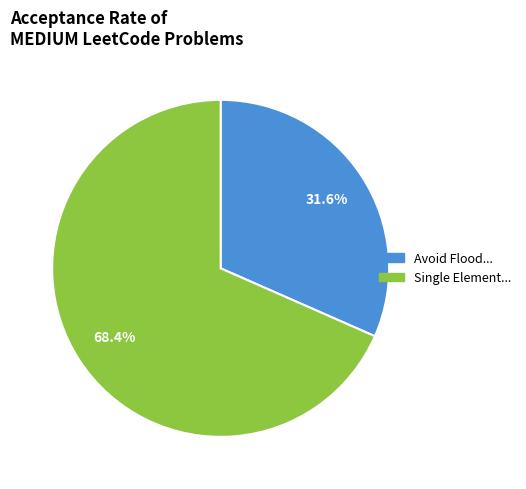

Does any single category account for the majority?

Yes